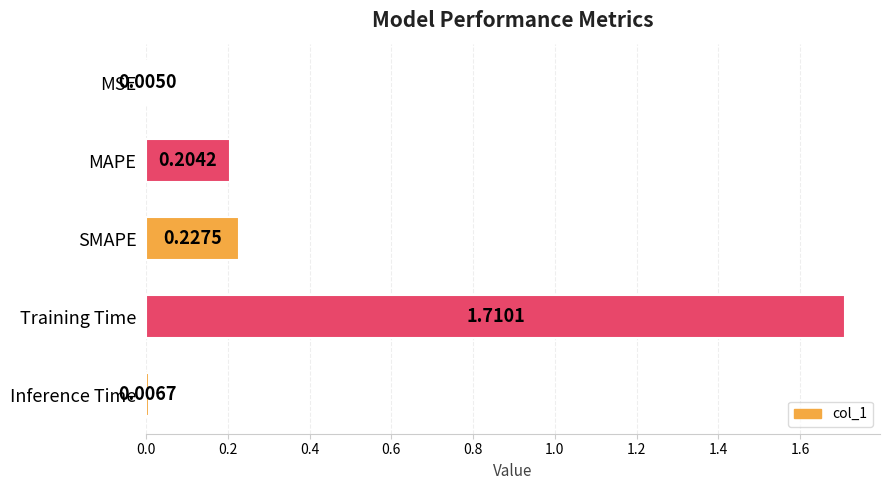

At which label is the value closest to 0?

MSE